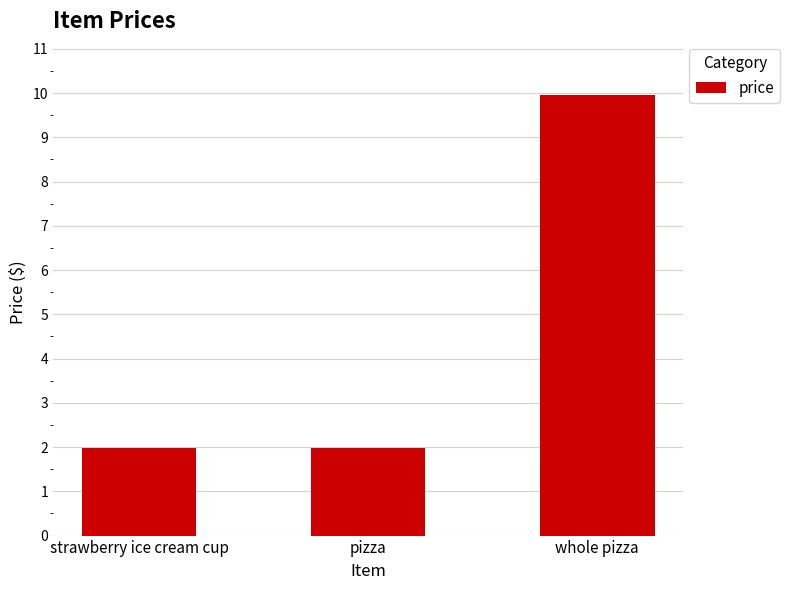

What is the value of the 1st bar from the left?

2.0